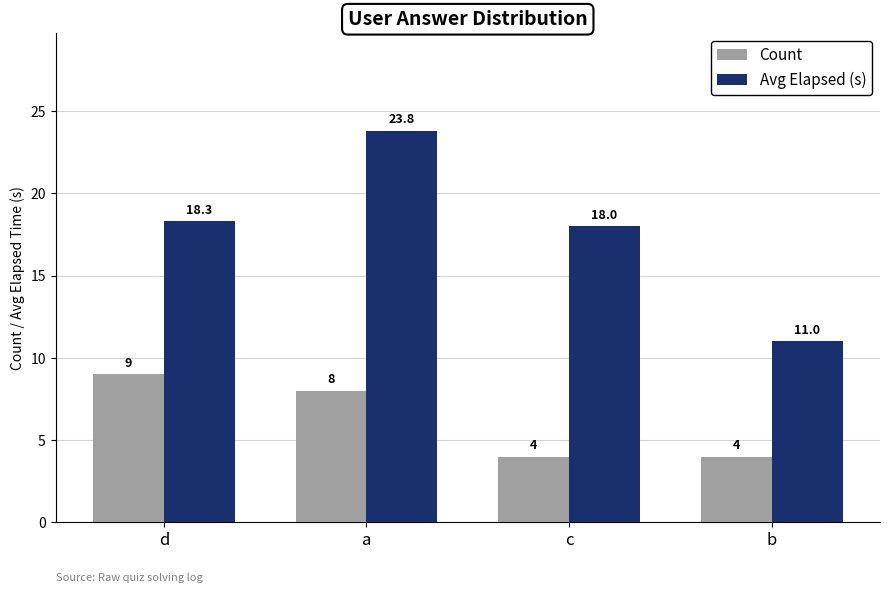

How many bars are there in total?

8